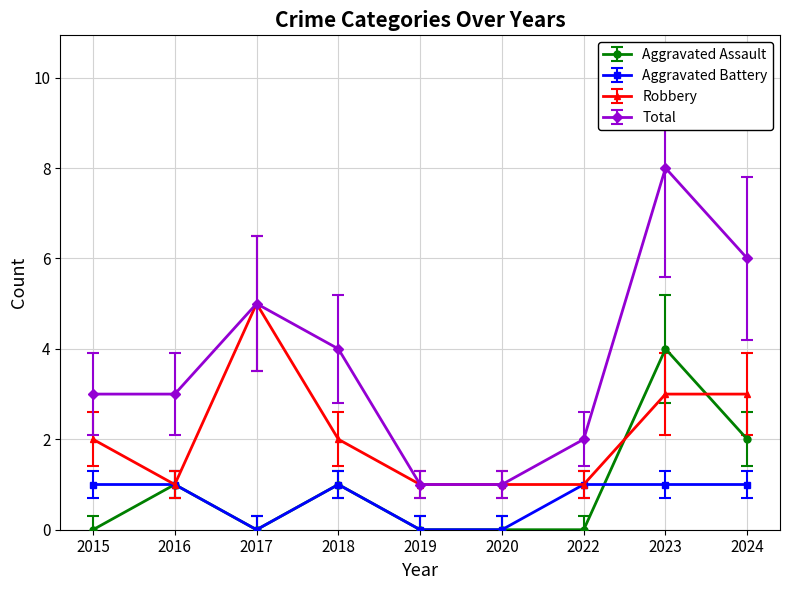

Is the value of Aggravated Battery at 2023 greater than the value of Total at 2023?

No